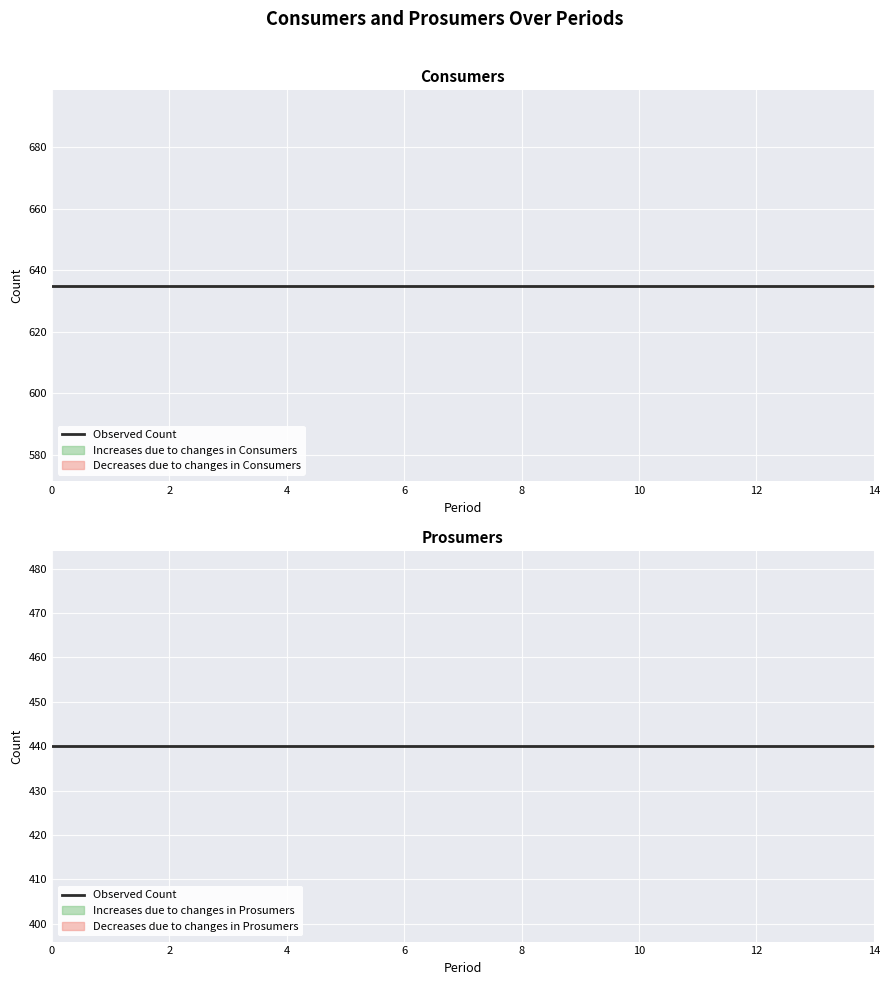

True or false: Consumers and Prosumers cross at least once.

False